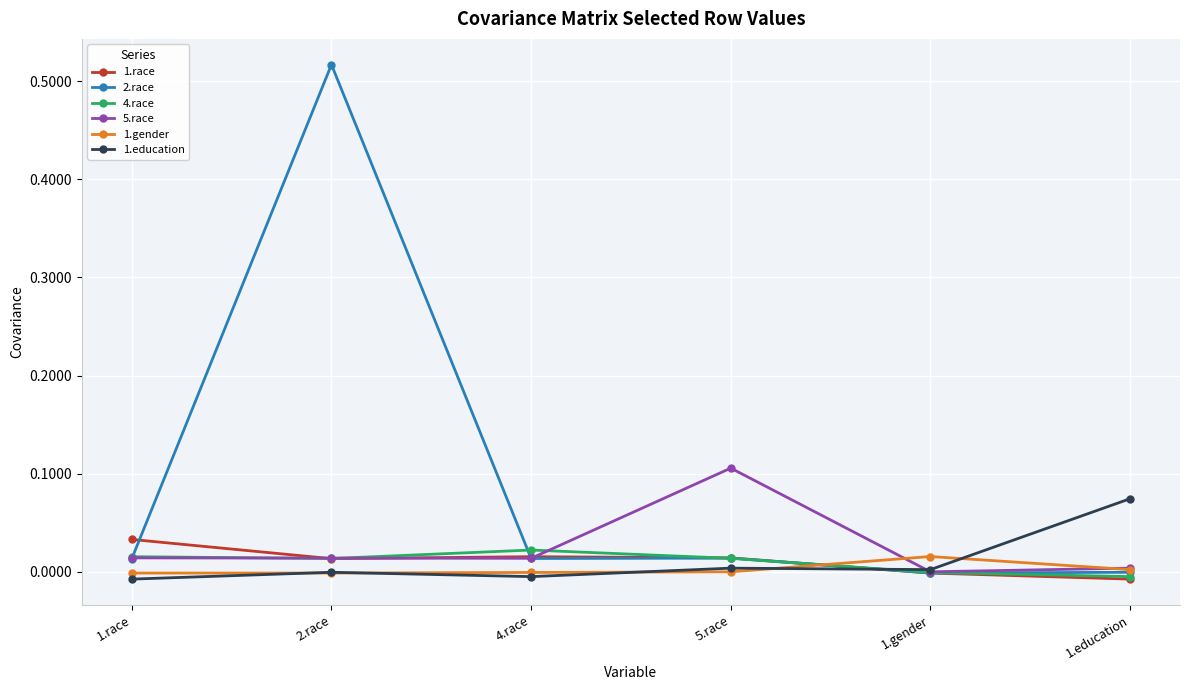

The value of 1.education at 1.race is -0.0. True or false?

True